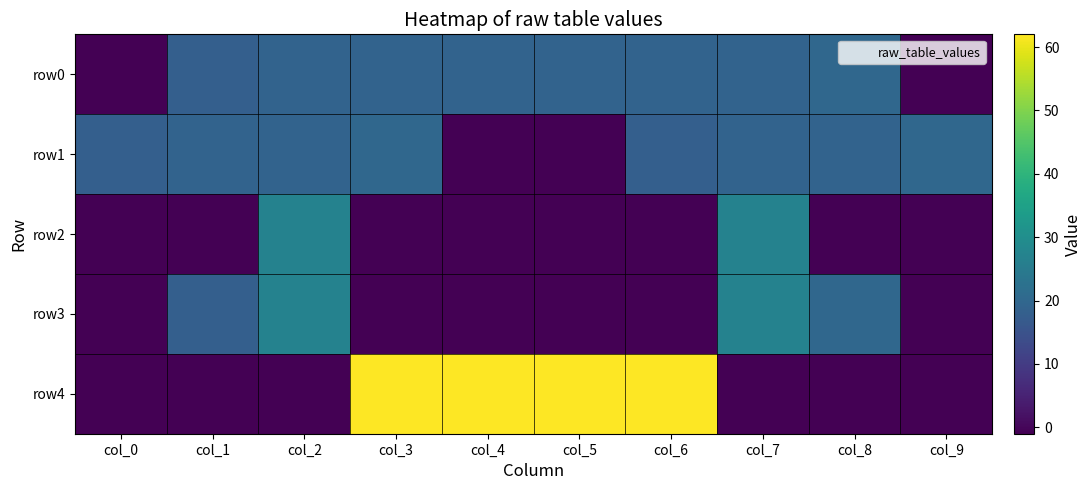

What is the spread (max minus min) of values at col_8?

21